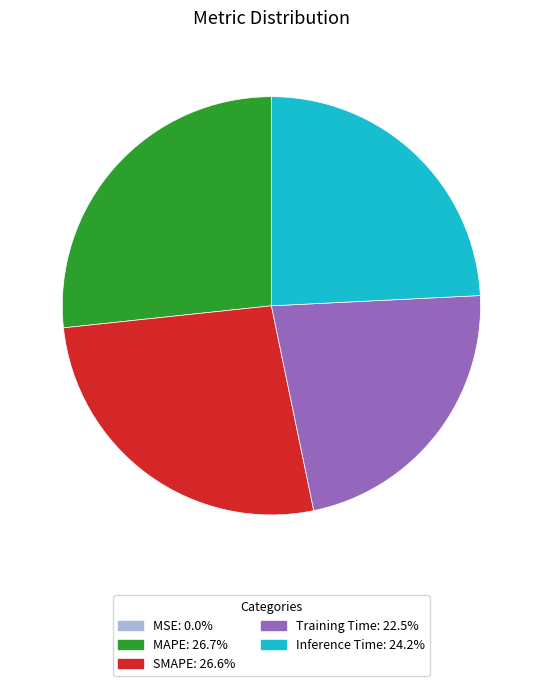

Is it true that MAPE is 27% of the pie?

True